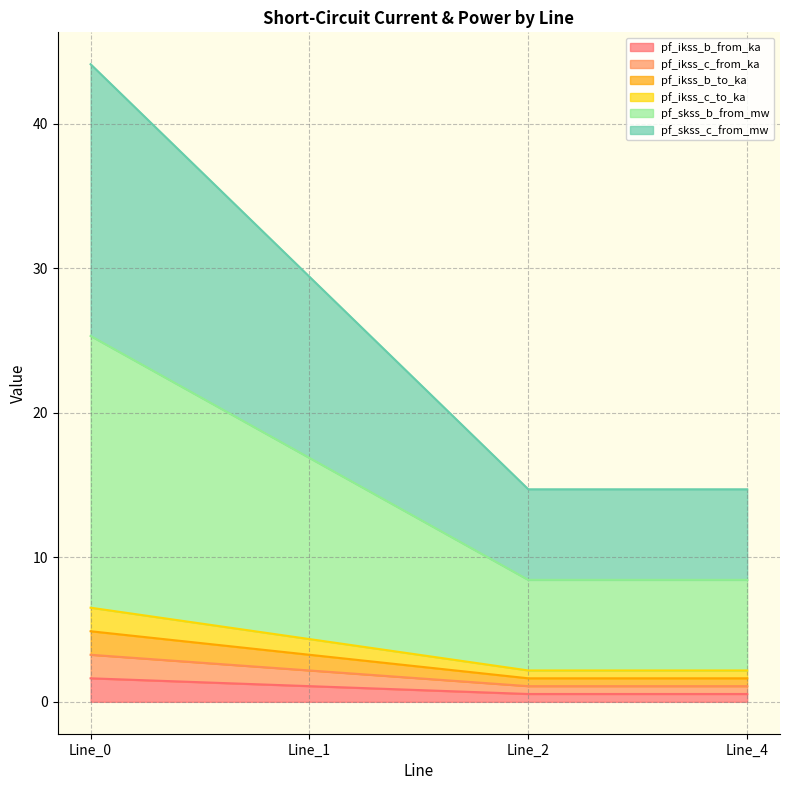

What are all the series names shown in the legend?

pf_ikss_b_from_ka, pf_ikss_c_from_ka, pf_ikss_b_to_ka, pf_ikss_c_to_ka, pf_skss_b_from_mw, pf_skss_c_from_mw